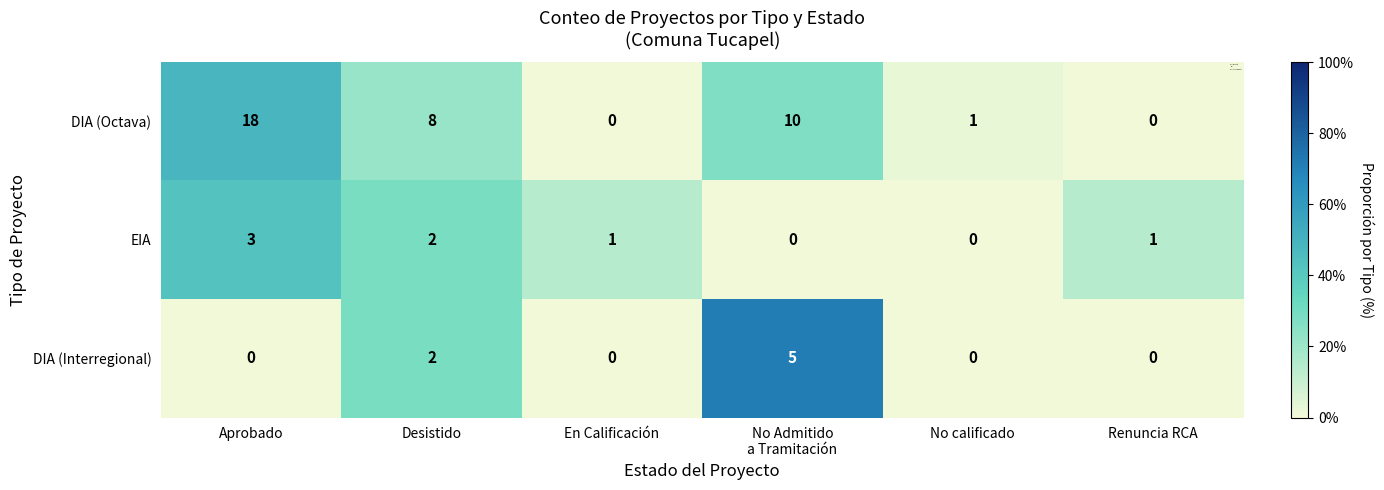

How many values in EIA are above zero?

4